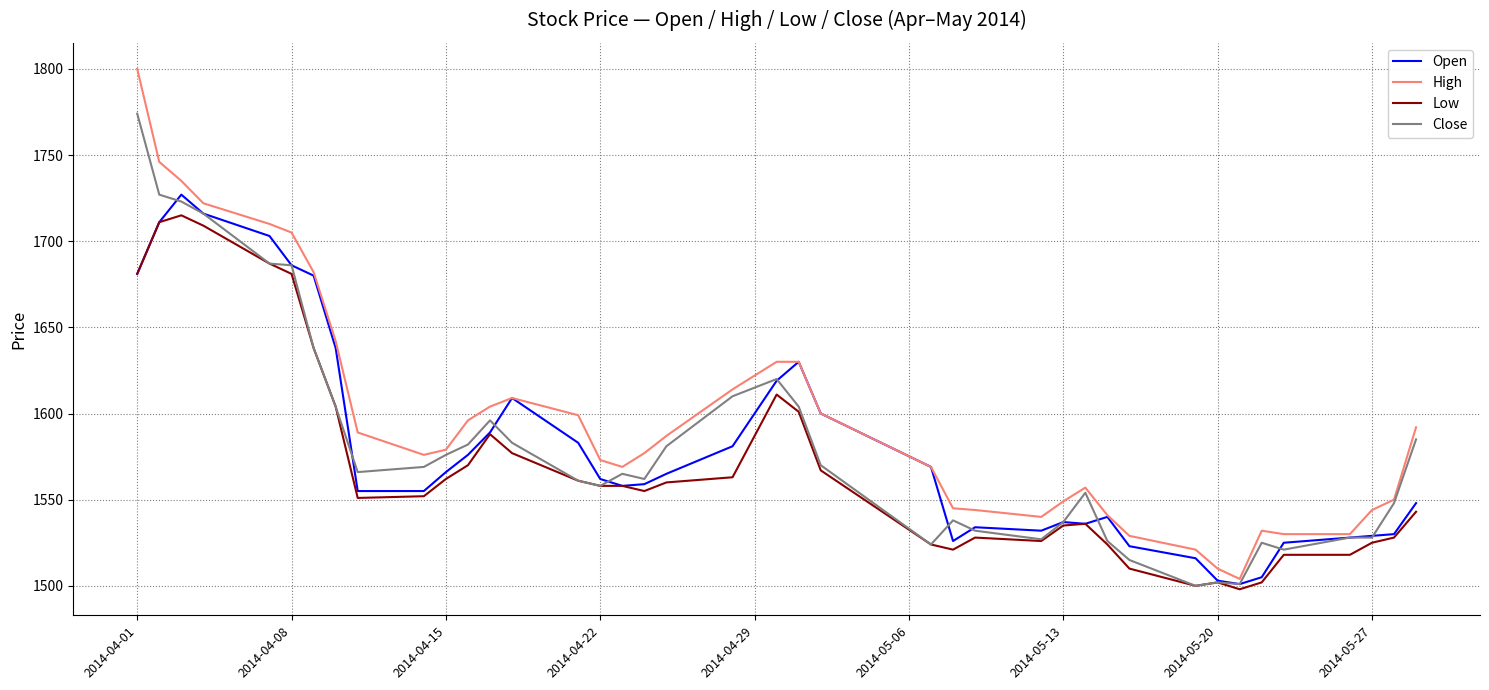

What is the maximum value for Close?

1774